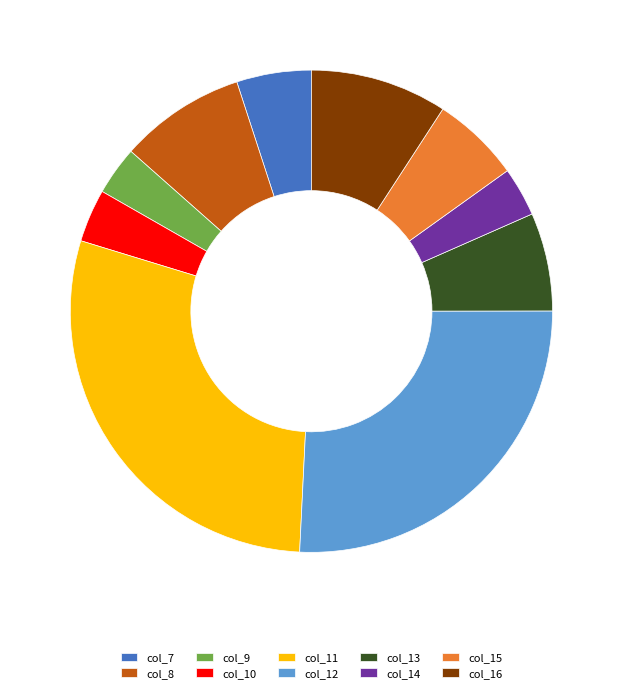

Approximately how many times larger is the value at col_13 compared to col_10?

1.9